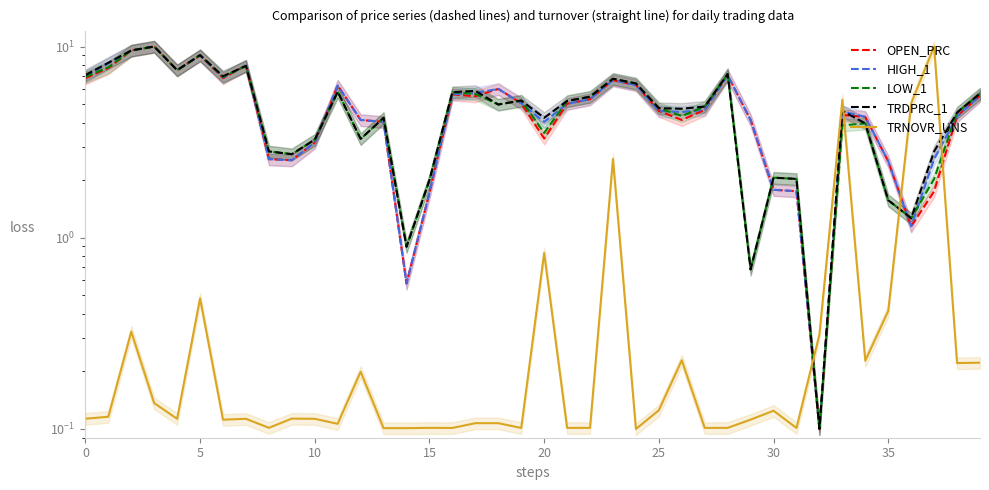

In LOW_1, how many points are lower than both neighbors (excluding endpoints)?

11